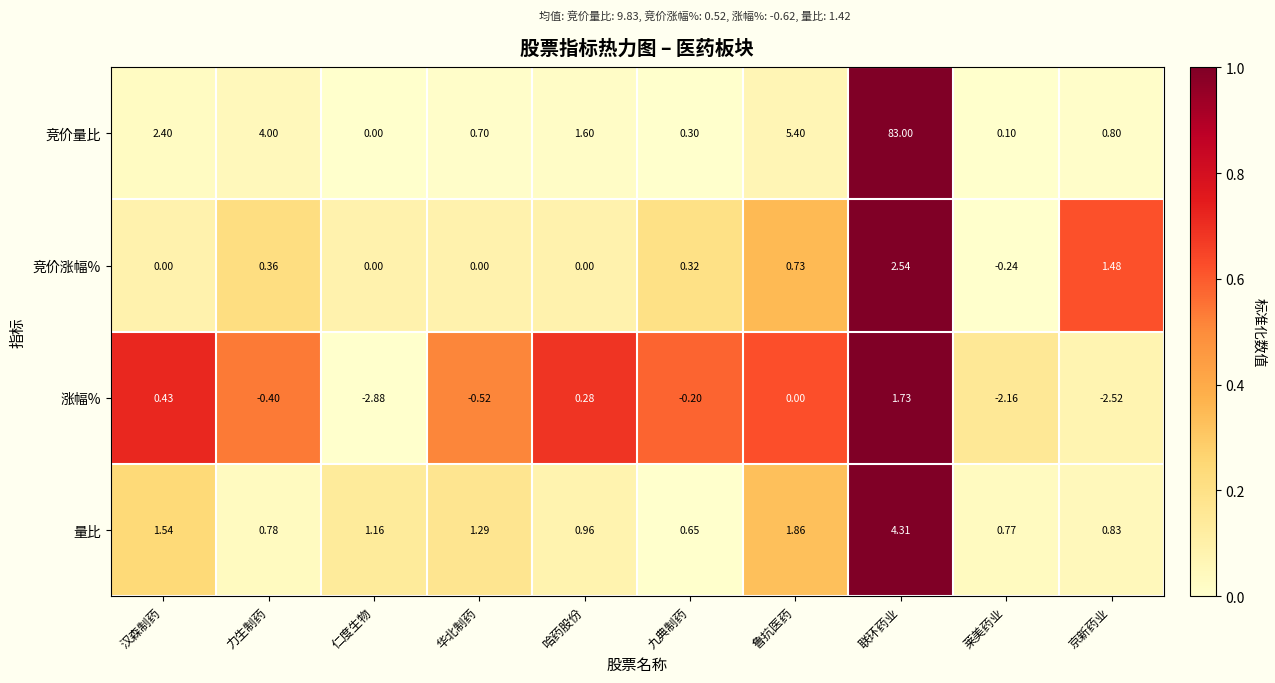

Between 力生制药 and 鲁抗医药, which series saw the biggest shift?

竞价量比